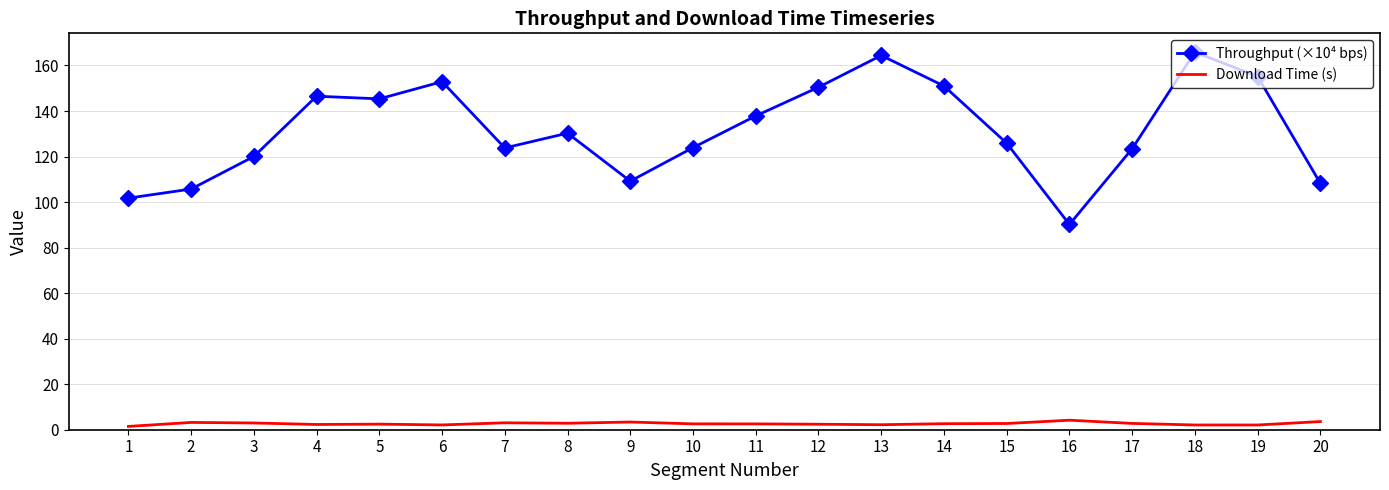

Which series has the widest spread of values?

Throughput (×10⁴ bps)